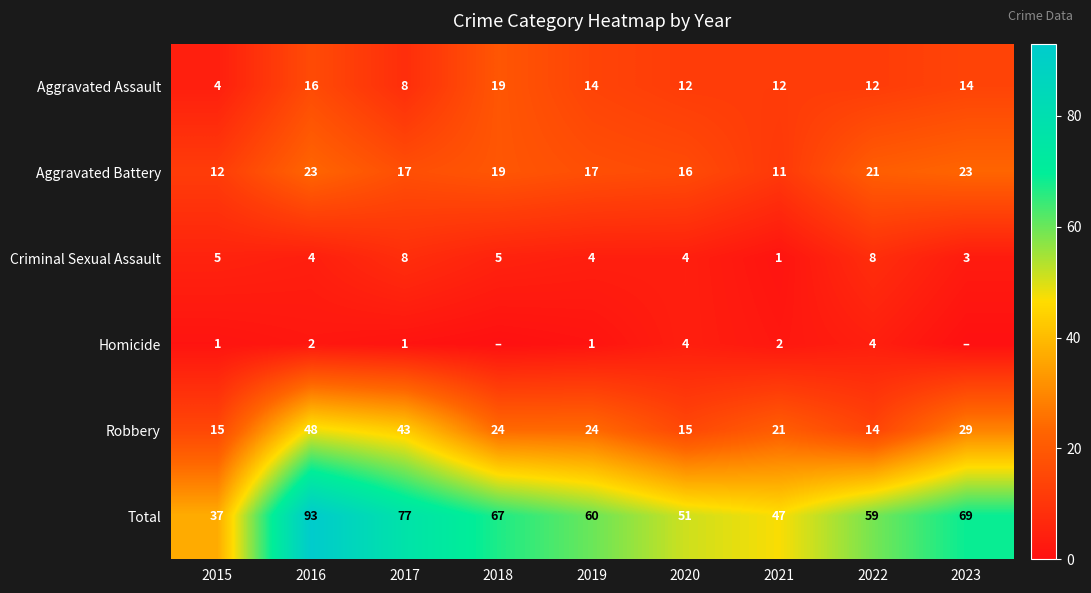

What is the difference between the Criminal Sexual Assault values at 2023 and 2017?

5